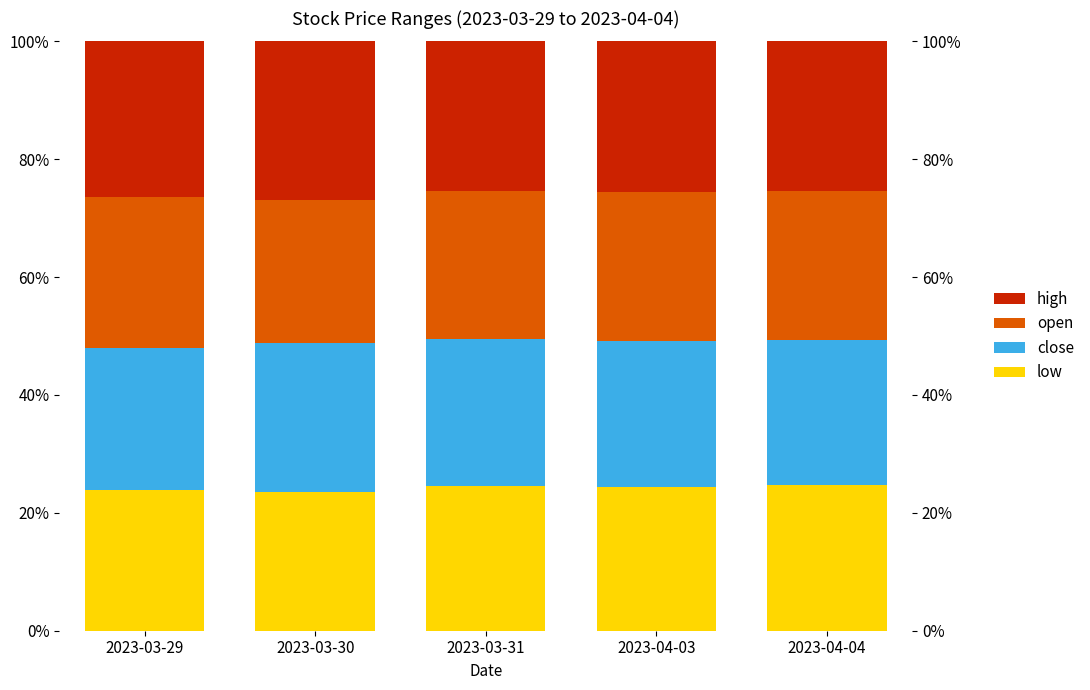

What is the difference between the highest and lowest values at 2023-03-30?

3.3